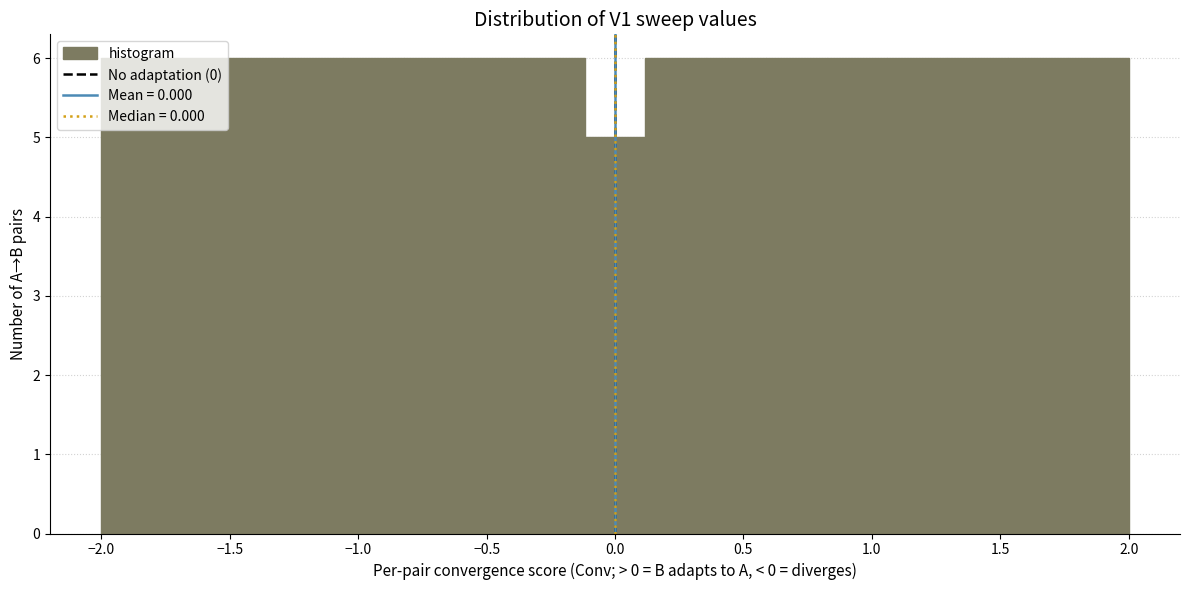

Reading left to right, transcribe this chart: for each bar, give the range it covers on the x-axis and its height. Neither the bar edges nor the heights are printed on the chart, so give them approximately, as read against the axes.

-2.00 to -1.75: 6
-1.75 to -1.55: 6
-1.55 to -1.30: 6
-1.30 to -1.05: 6
-1.05 to -0.80: 6
-0.80 to -0.60: 6
-0.60 to -0.35: 6
-0.35 to -0.10: 6
-0.10 to 0.10: 5
0.10 to 0.35: 6
0.35 to 0.60: 6
0.60 to 0.80: 6
0.80 to 1.05: 6
1.05 to 1.30: 6
1.30 to 1.55: 6
1.55 to 1.75: 6
1.75 to 2.00: 6